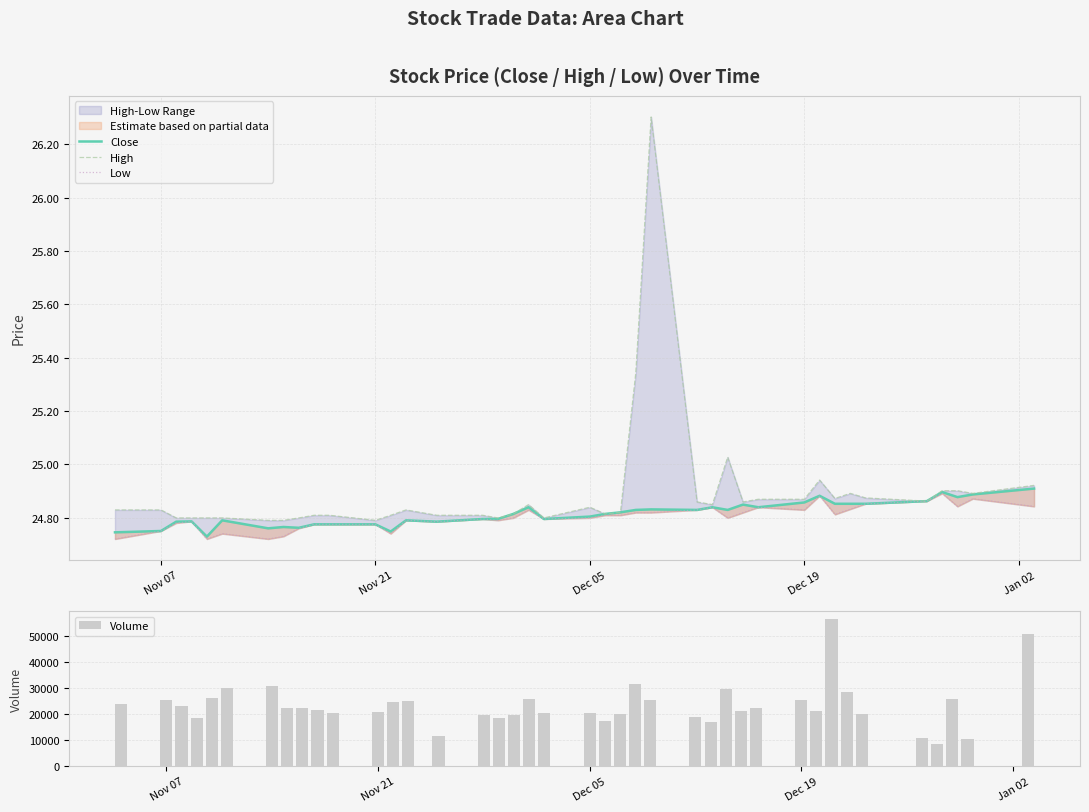

What is the highest value of the Volume series?

56862